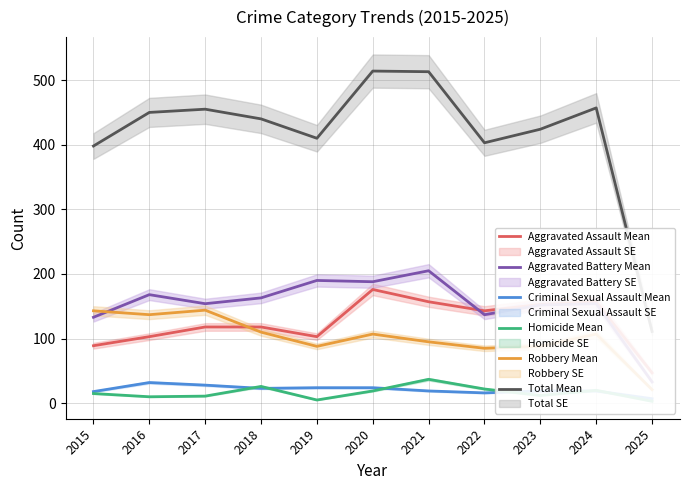

At which label is Homicide Mean closest to 20?

2024